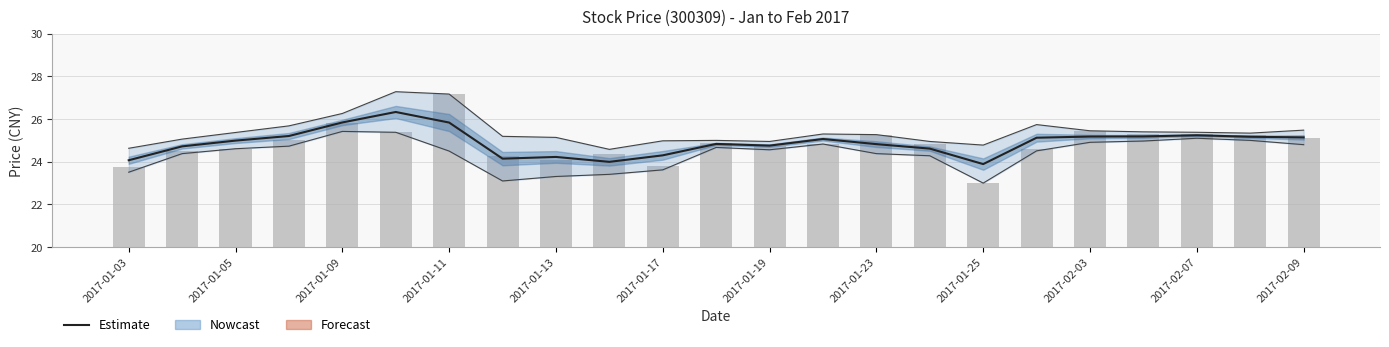

Where does the Mid Price series first go above 24?

2017-01-03